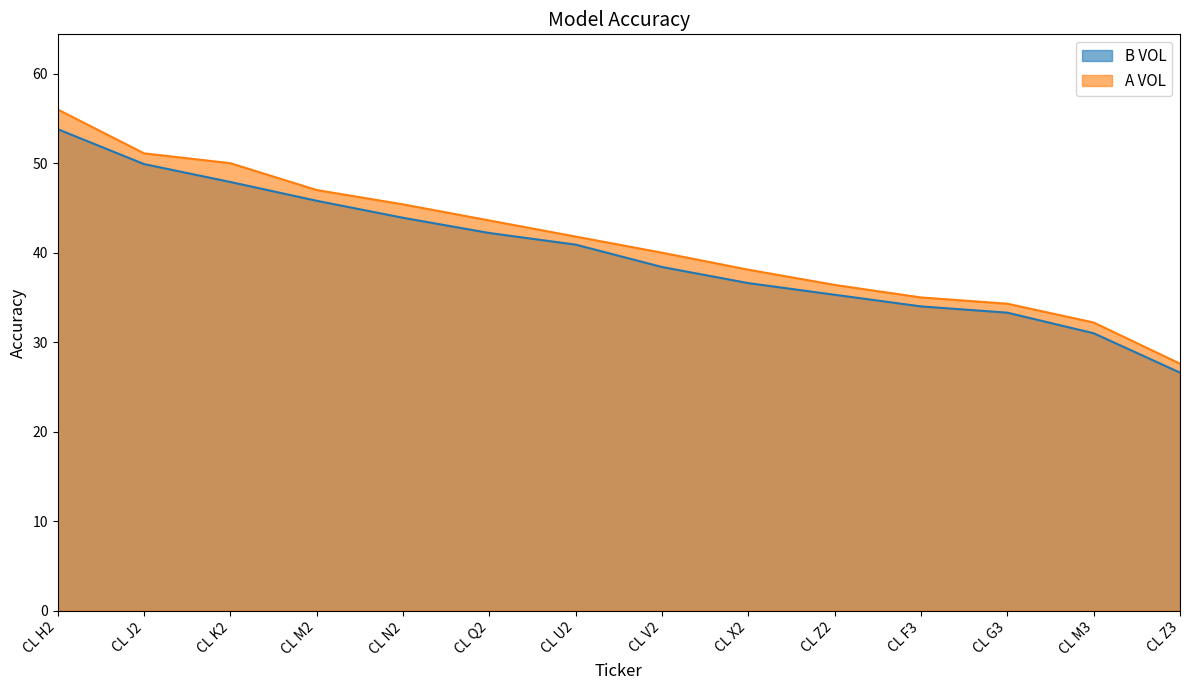

Reading left to right, list all the values displayed in this chart.

B VOL: CL H2=53.8	CL J2=49.9	CL K2=47.9	CL M2=45.8	CL N2=43.9	CL Q2=42.2	CL U2=40.9	CL V2=38.4	CL X2=36.6	CL Z2=35.3	CL F3=34.0	CL G3=33.3	CL M3=31.0	CL Z3=26.6
A VOL: CL H2=56.0	CL J2=51.1	CL K2=50.0	CL M2=47.0	CL N2=45.4	CL Q2=43.6	CL U2=41.8	CL V2=40.0	CL X2=38.1	CL Z2=36.4	CL F3=35.0	CL G3=34.3	CL M3=32.2	CL Z3=27.6